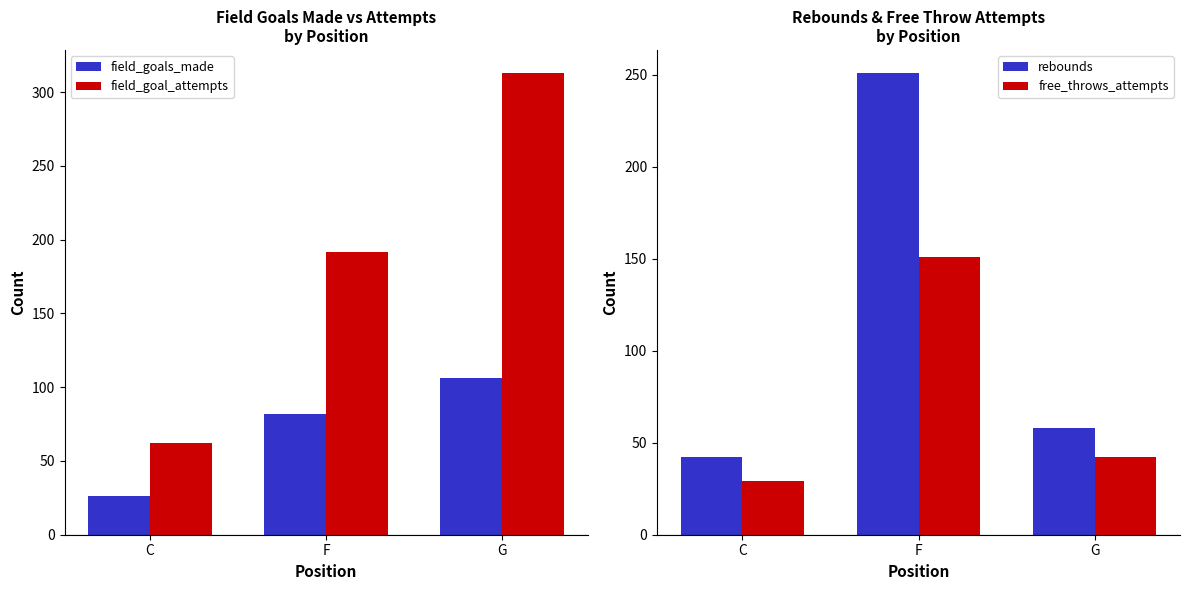

True or false: free_throws_attempts has a value of 29 at C.

True